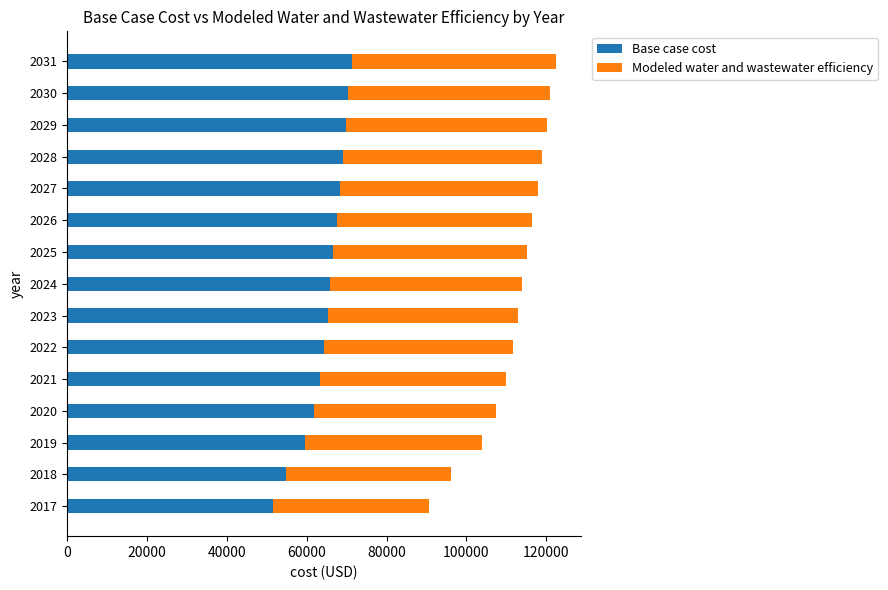

What is the sum of the Base case cost values at 2020 and 2027?

130155.6